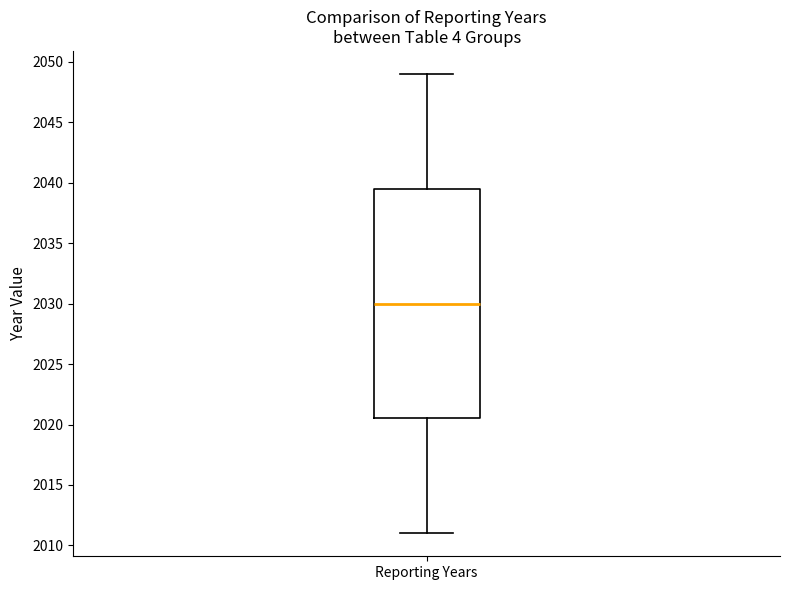

Where does the median line of the box for Reporting Years sit on the y-axis? The values are not printed on the chart, so give them approximately, as read against the axis.

2030.0